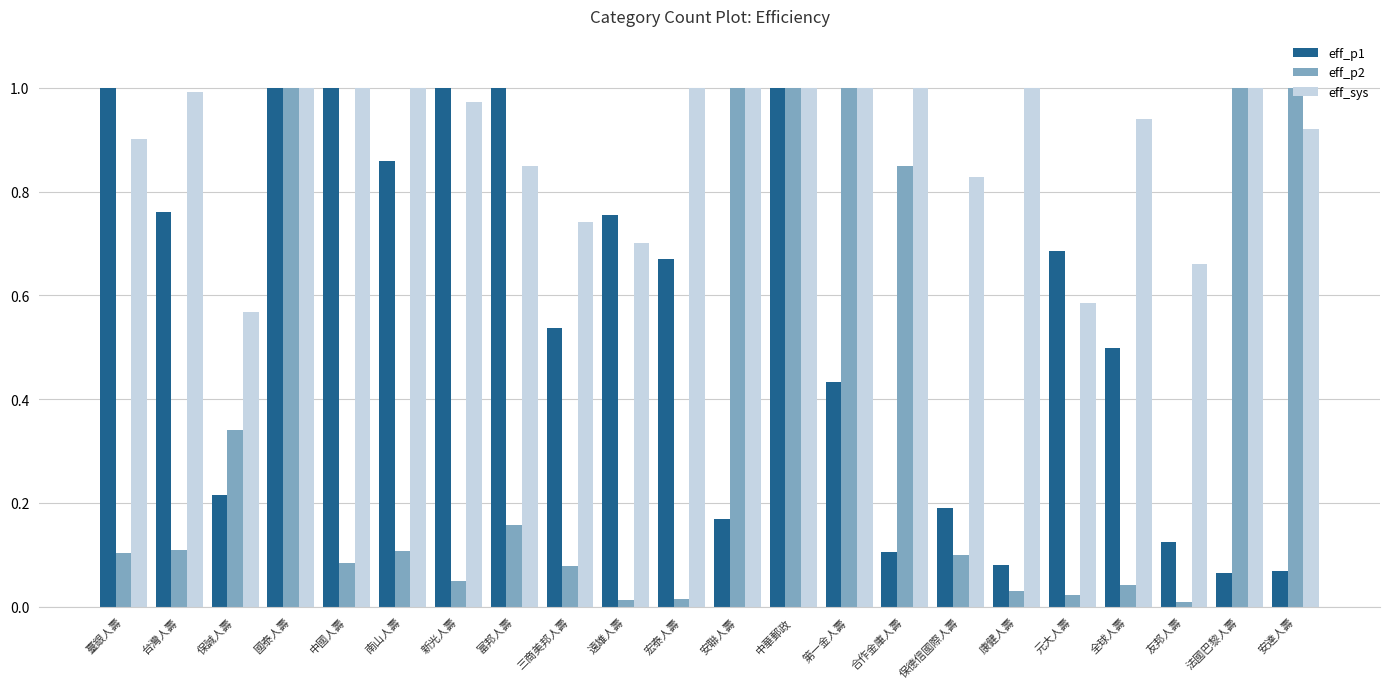

What position from the right is 臺銀人壽?

22